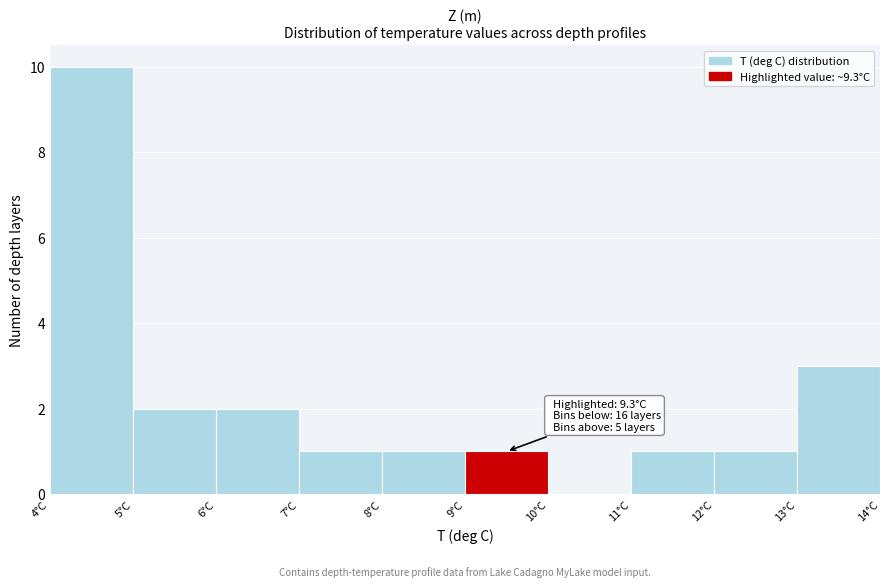

Which range on the x-axis has the tallest bar?

4 to 5